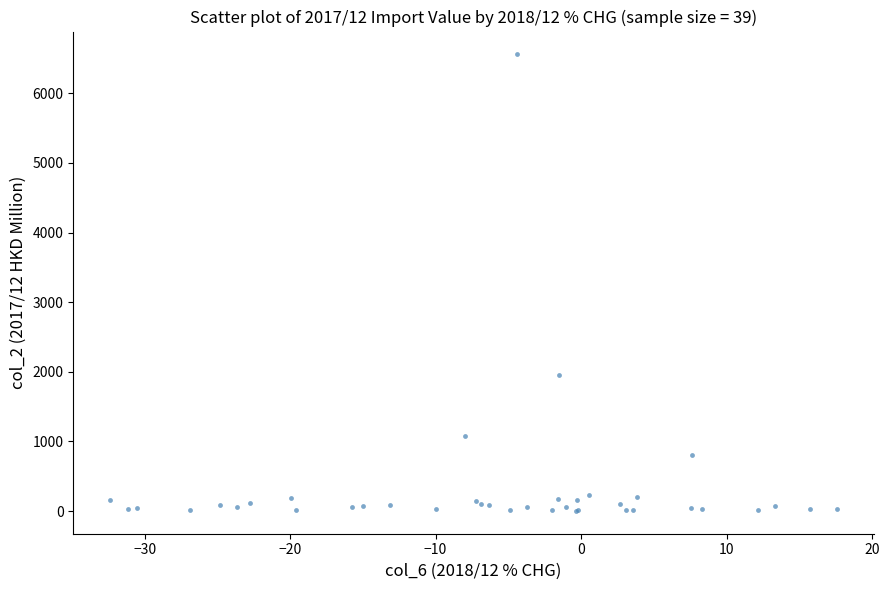

What Y value in the scatter plot is closest to 3280?

1952.1